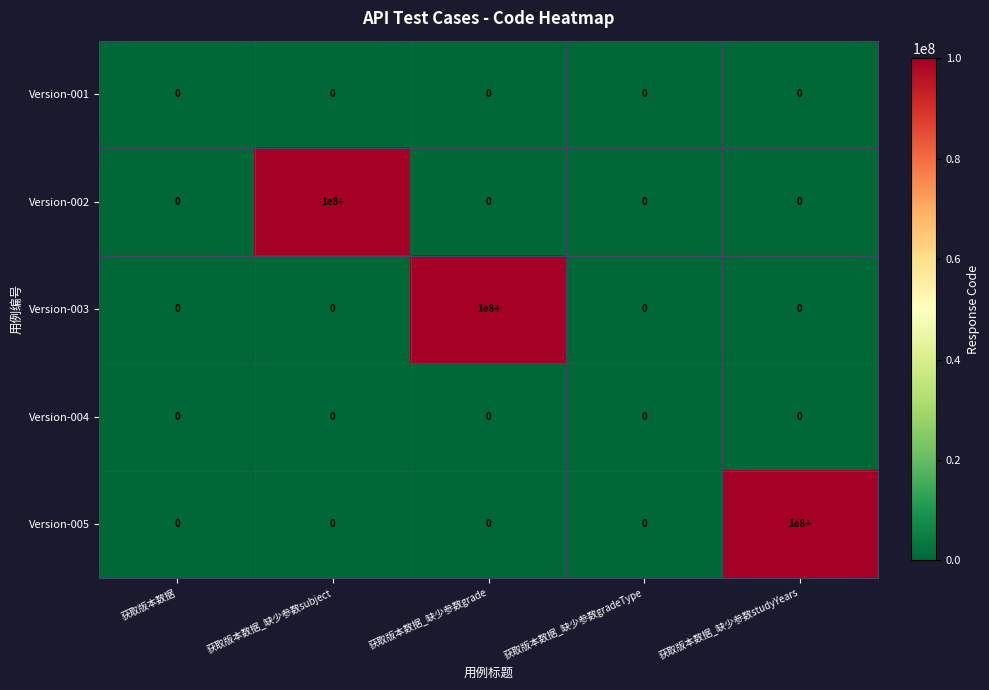

Between 获取版本数据_缺少参数studyYears and 获取版本数据_缺少参数subject, which is larger?

获取版本数据_缺少参数studyYears